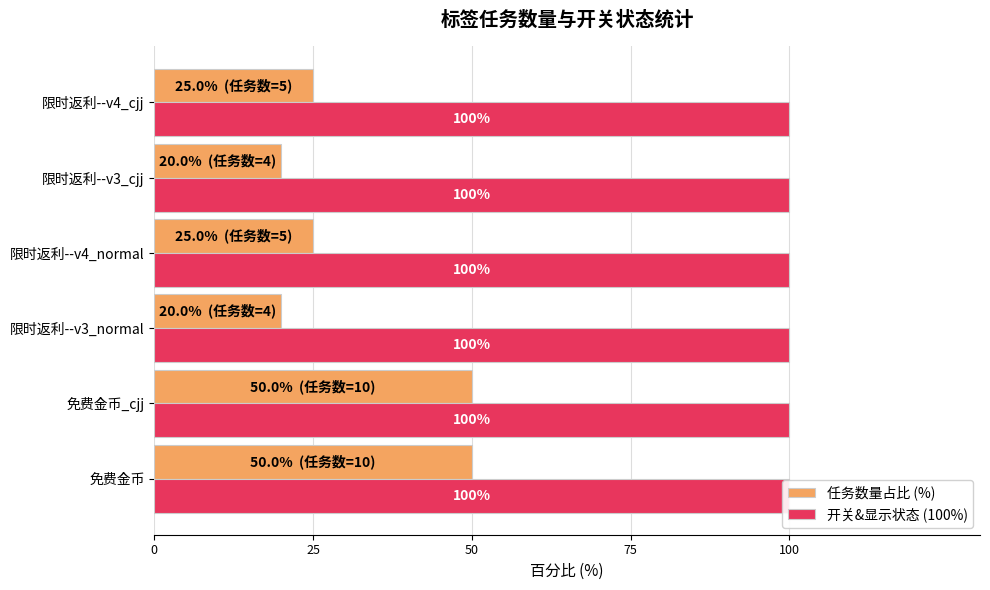

What are all the series names shown in the legend?

任务数量占比 (%), 开关&显示状态 (100%)